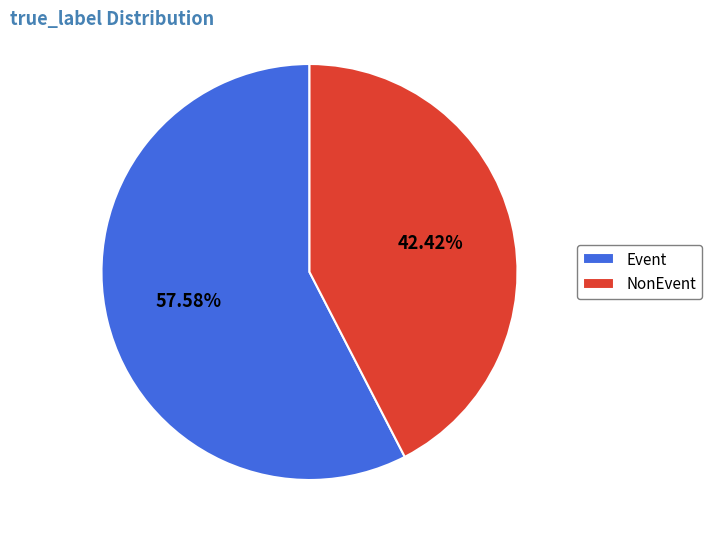

How many segments does this pie chart have?

2